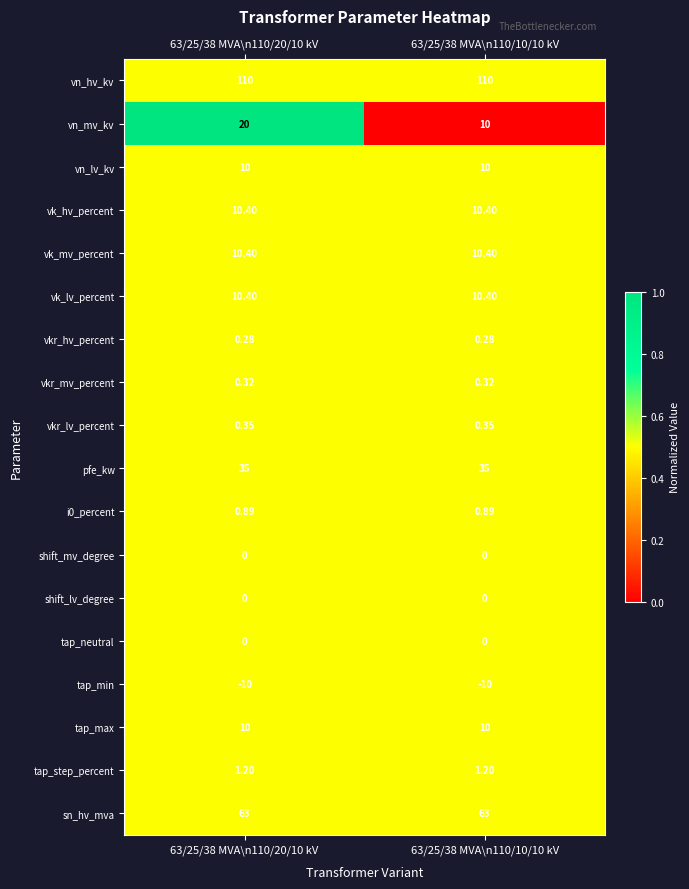

Which series changed the most between 63/25/38 MVA\n110/20/10 kV and 63/25/38 MVA\n110/10/10 kV?

vn_mv_kv